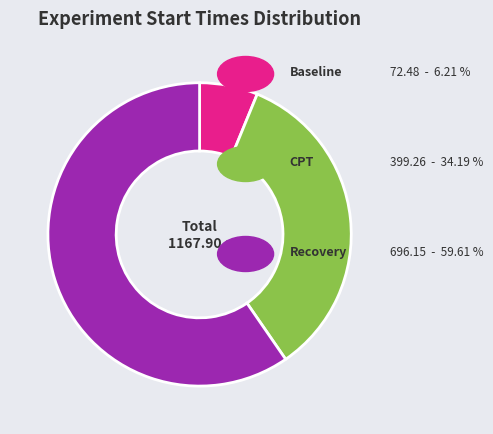

Is there a majority slice in this chart?

Yes